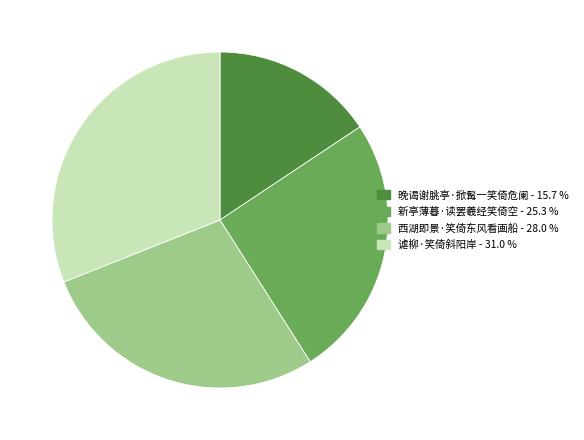

Count the number of slices in the pie.

4